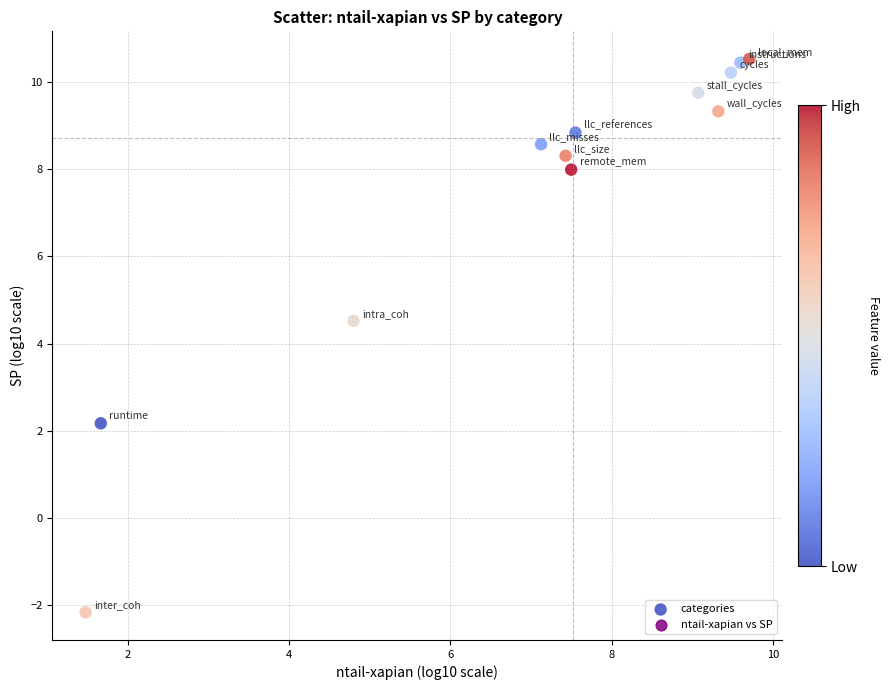

What Y value in the scatter plot is closest to 4?

4.5